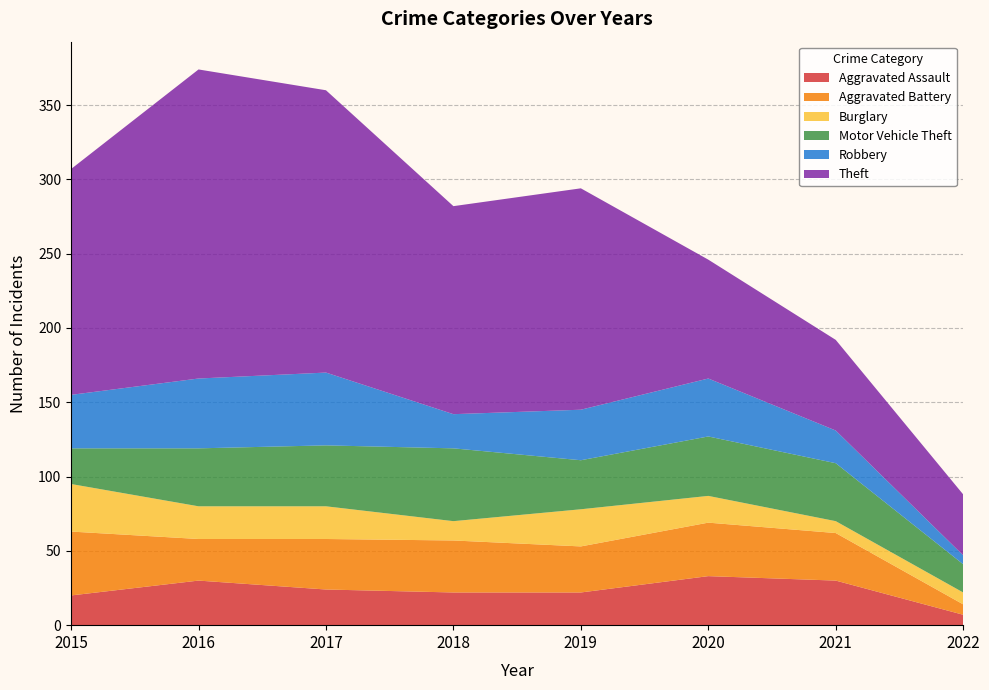

Reading left to right, transcribe all the data shown in this chart.

Aggravated Assault: 20	30	24	22	22	33	30	7
Aggravated Battery: 43	28	34	35	31	36	32	7
Burglary: 32	22	22	13	25	18	8	8
Motor Vehicle Theft: 24	39	41	49	33	40	39	19
Robbery: 36	47	49	23	34	39	22	6
Theft: 152	208	190	140	149	80	61	41